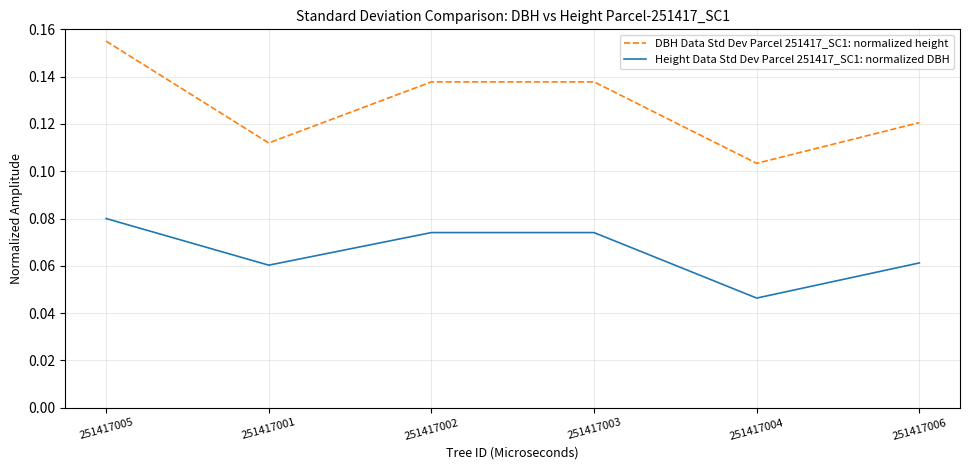

True or false: Height Data Std Dev Parcel 251417_SC1: normalized DBH and DBH Data Std Dev Parcel 251417_SC1: normalized height cross at least once.

False